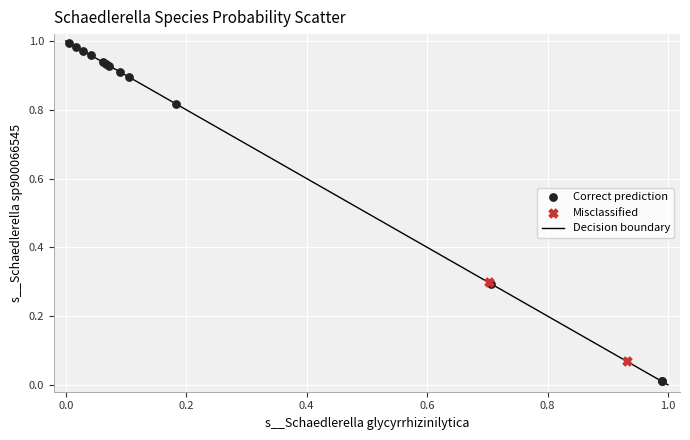

Which series contains the highest Y value?

Correct prediction